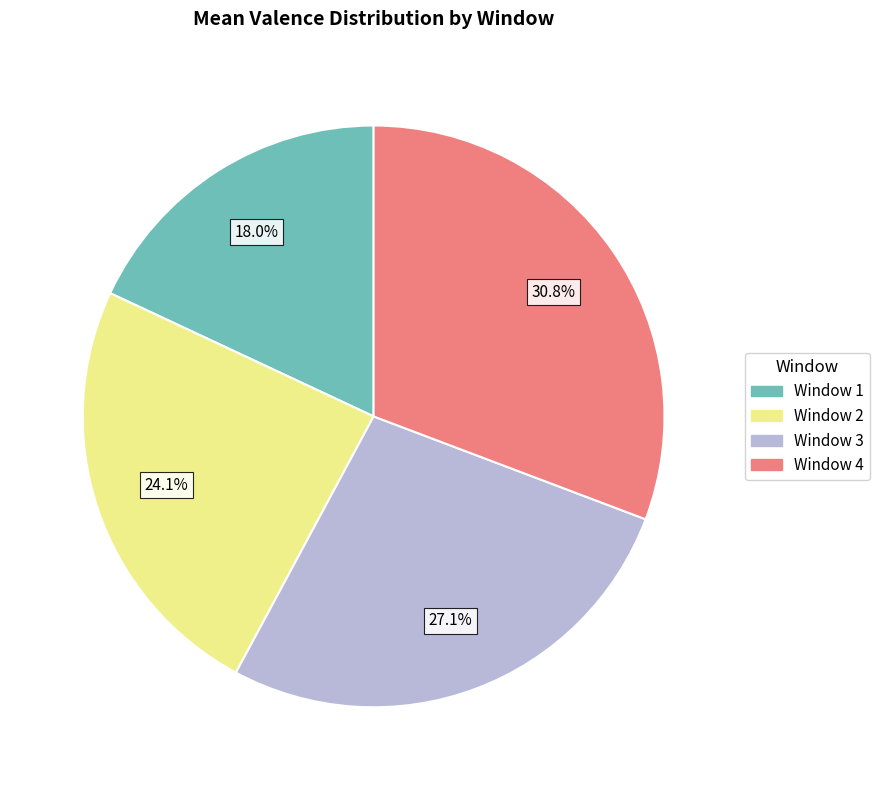

To the nearest percent, what is the combined percentage of Window 4 and Window 2?

55%